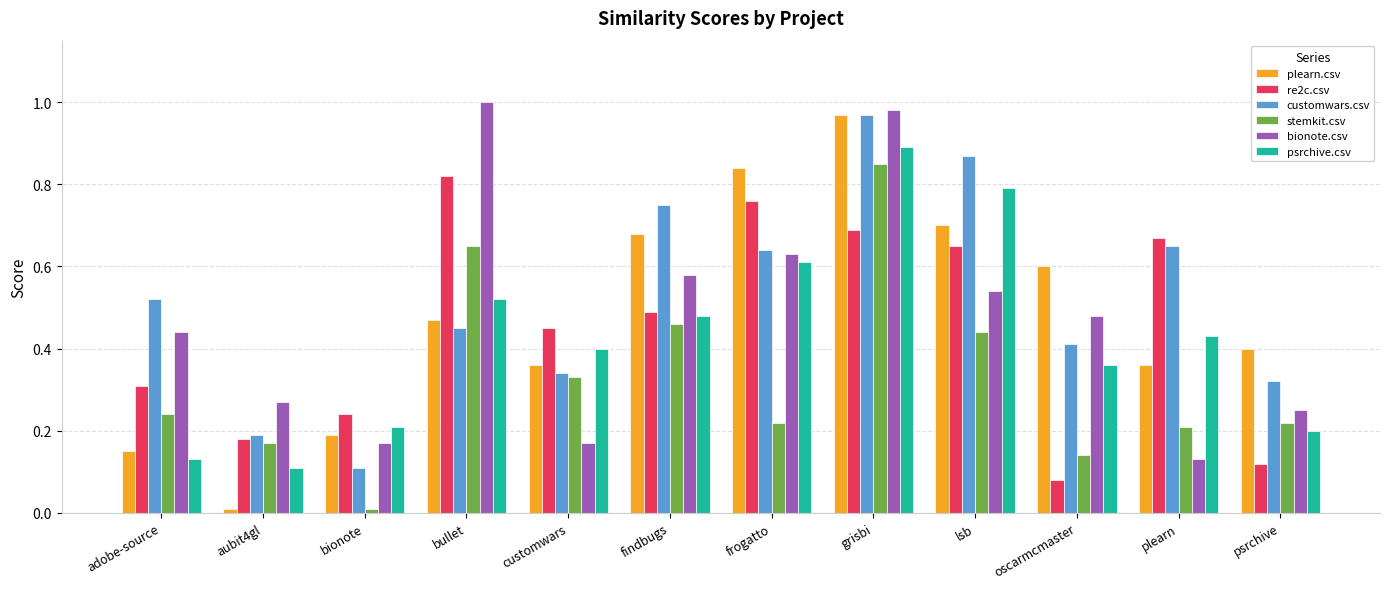

The value of psrchive.csv at grisbi is 0.5. True or false?

False